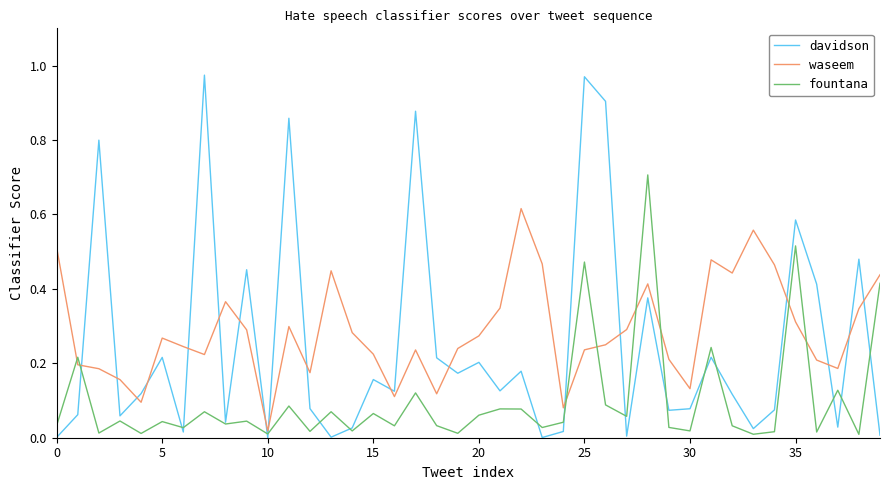

True or false: davidson and fountana cross at least once.

True